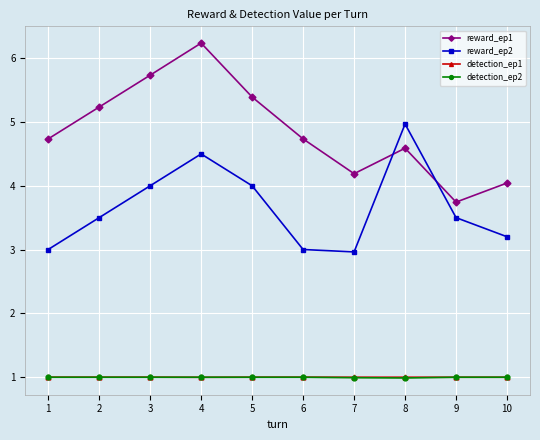

True or false: detection_ep2 and reward_ep2 cross at least once.

False